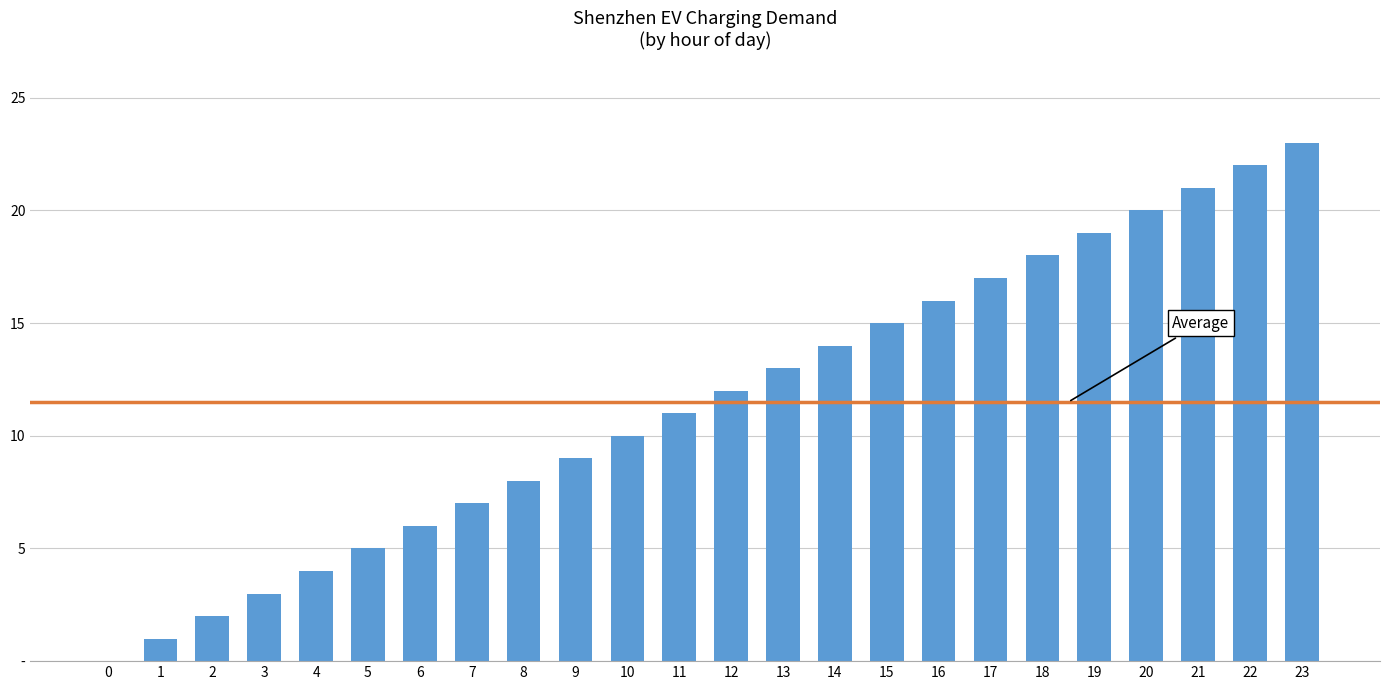

Reading right to left, list all the values displayed in this chart.

23	22	21	20	19	18	17	16	15	14	13	12	11	10	9	8	7	6	5	4	3	2	1	0